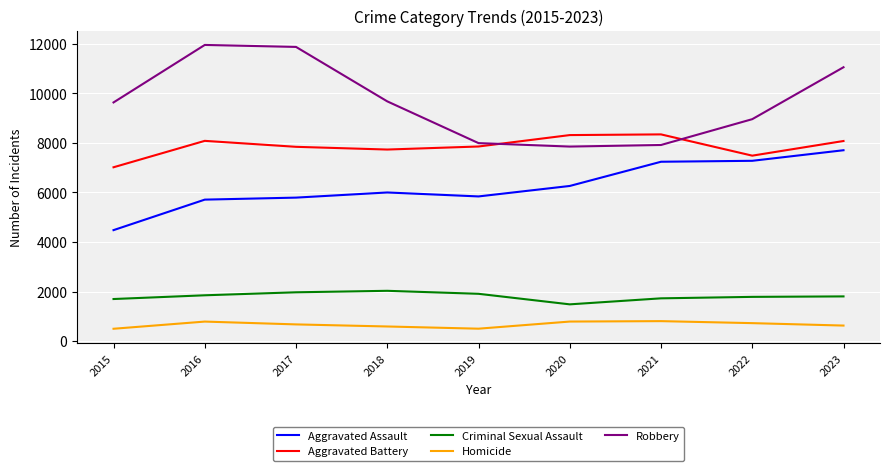

What is the average value of the Aggravated Battery series?

7864